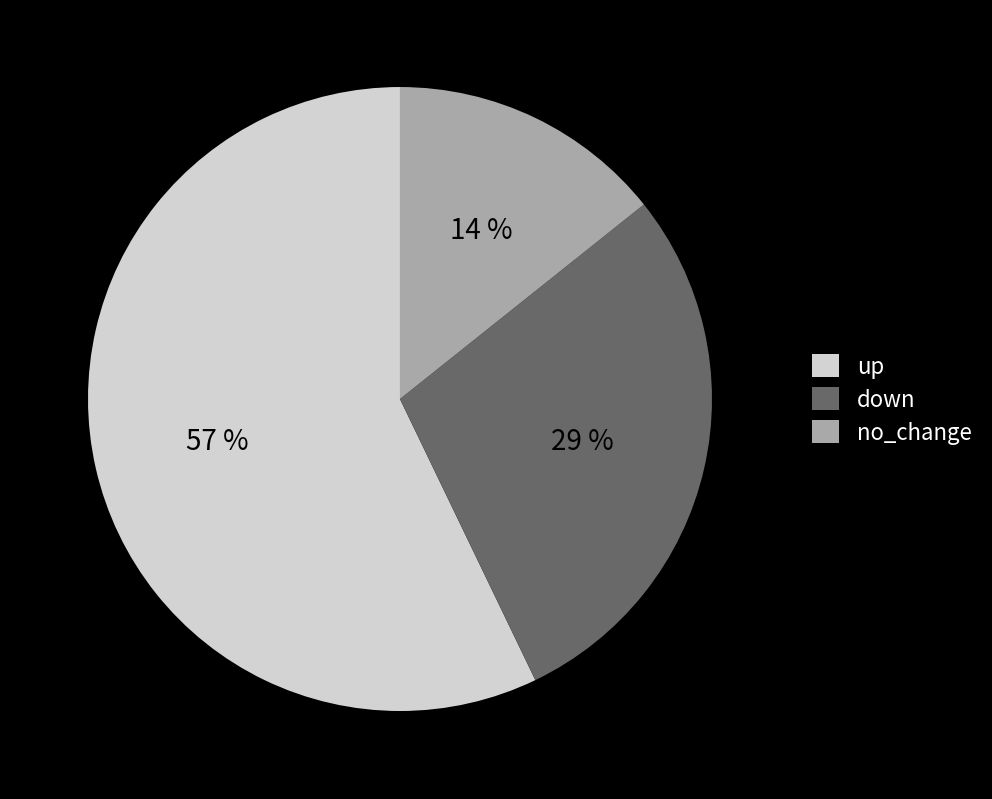

To the nearest percent, what is the difference between the up and no_change slice percentages?

43%